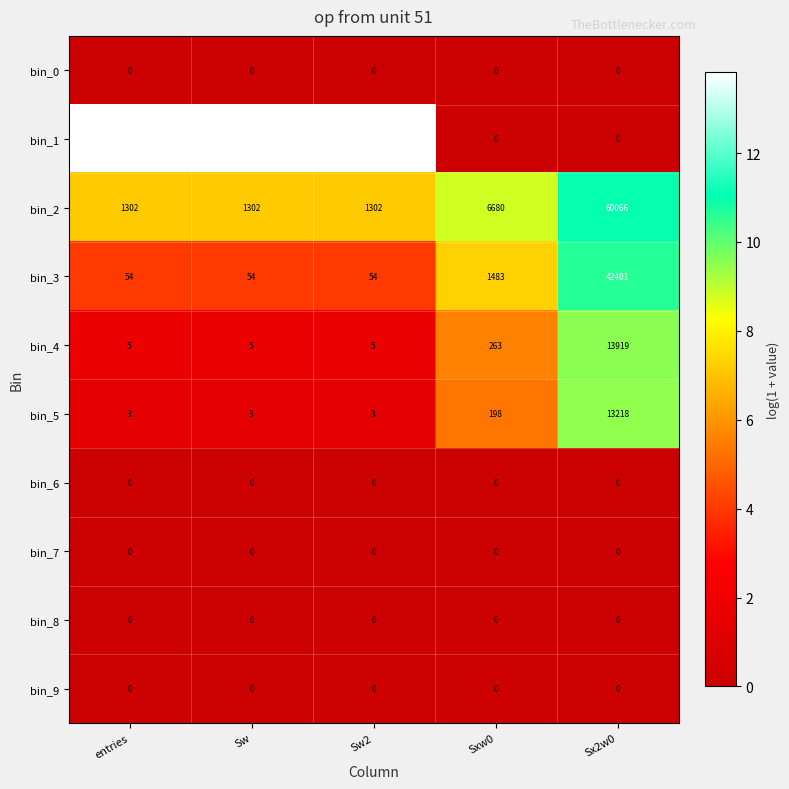

What is the difference between the highest and lowest values at Sxw0?

6680